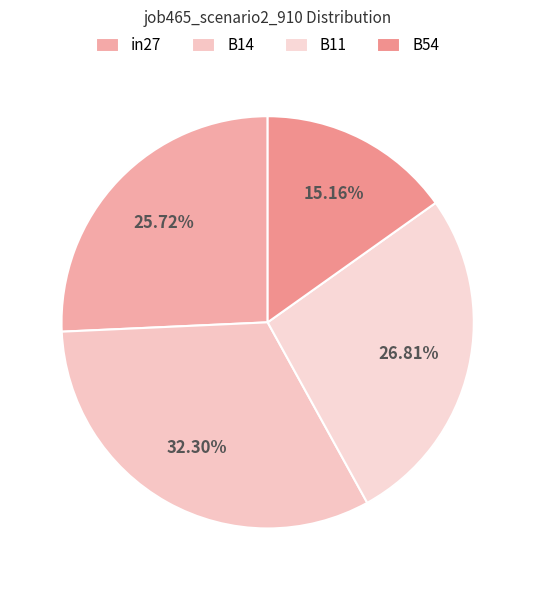

To the nearest percent, what is the difference between the B14 and in27 slice percentages?

7%